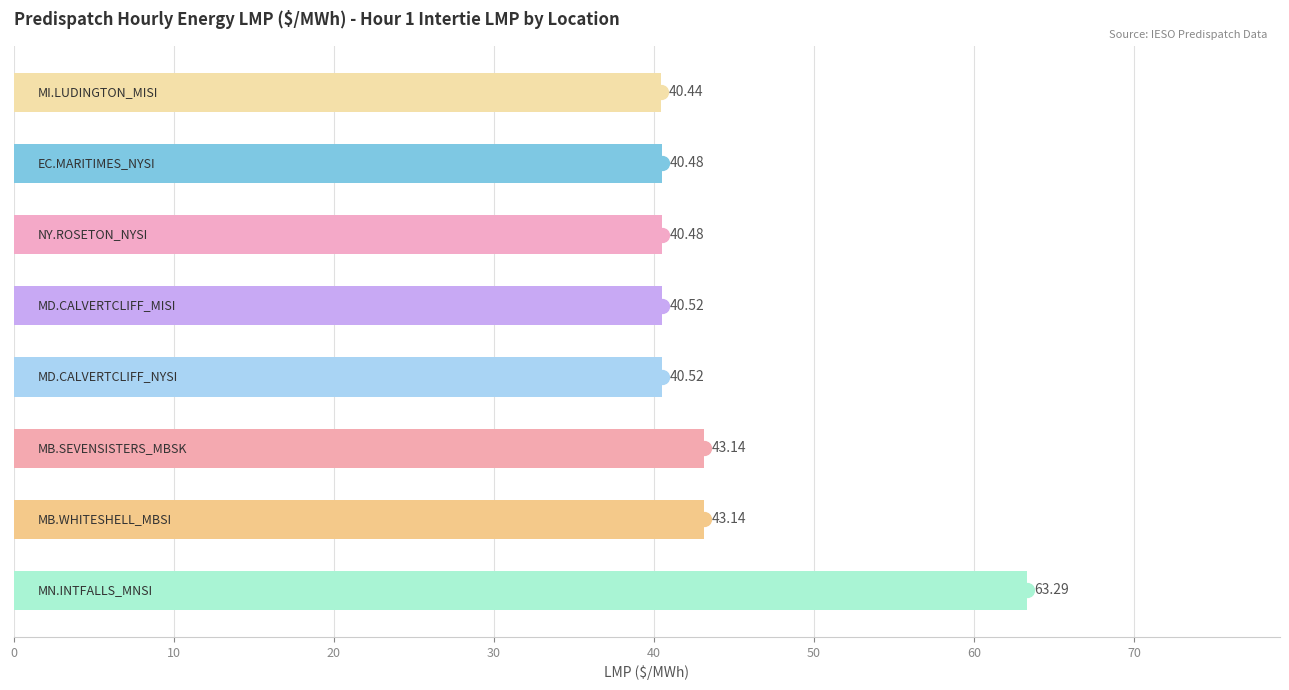

What is the sum of all values?

352.0